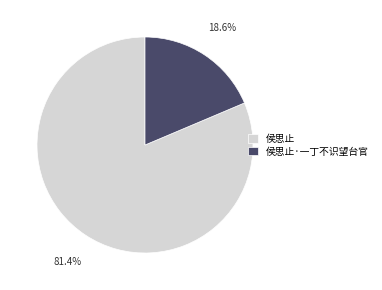

The 侯思止 slice represents 81% of the pie. True or false?

True